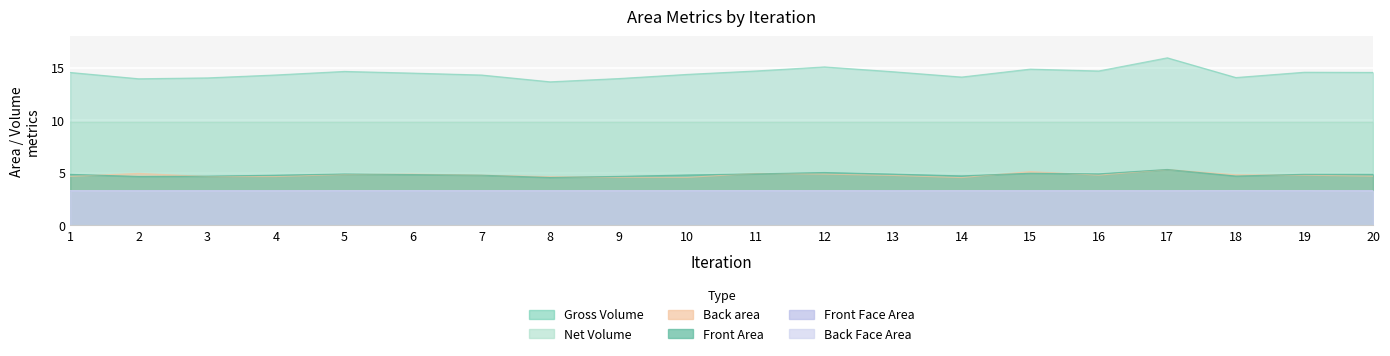

The value of Back Face Area at 11 is 3.3. True or false?

True